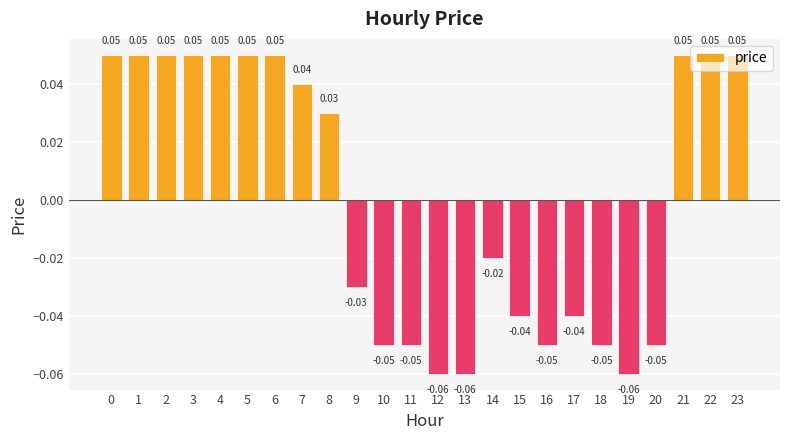

Between 5 and 12, which is larger?

5